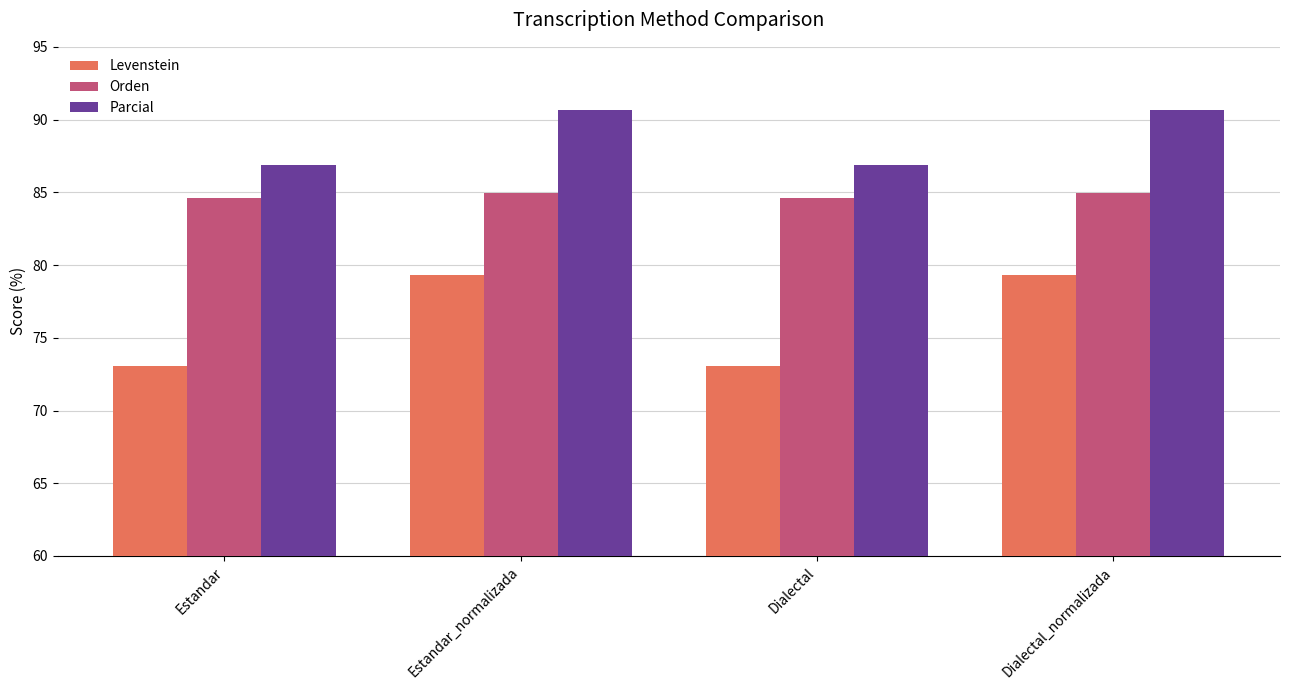

The Parcial series shows 133.1 at Dialectal. True or false?

False